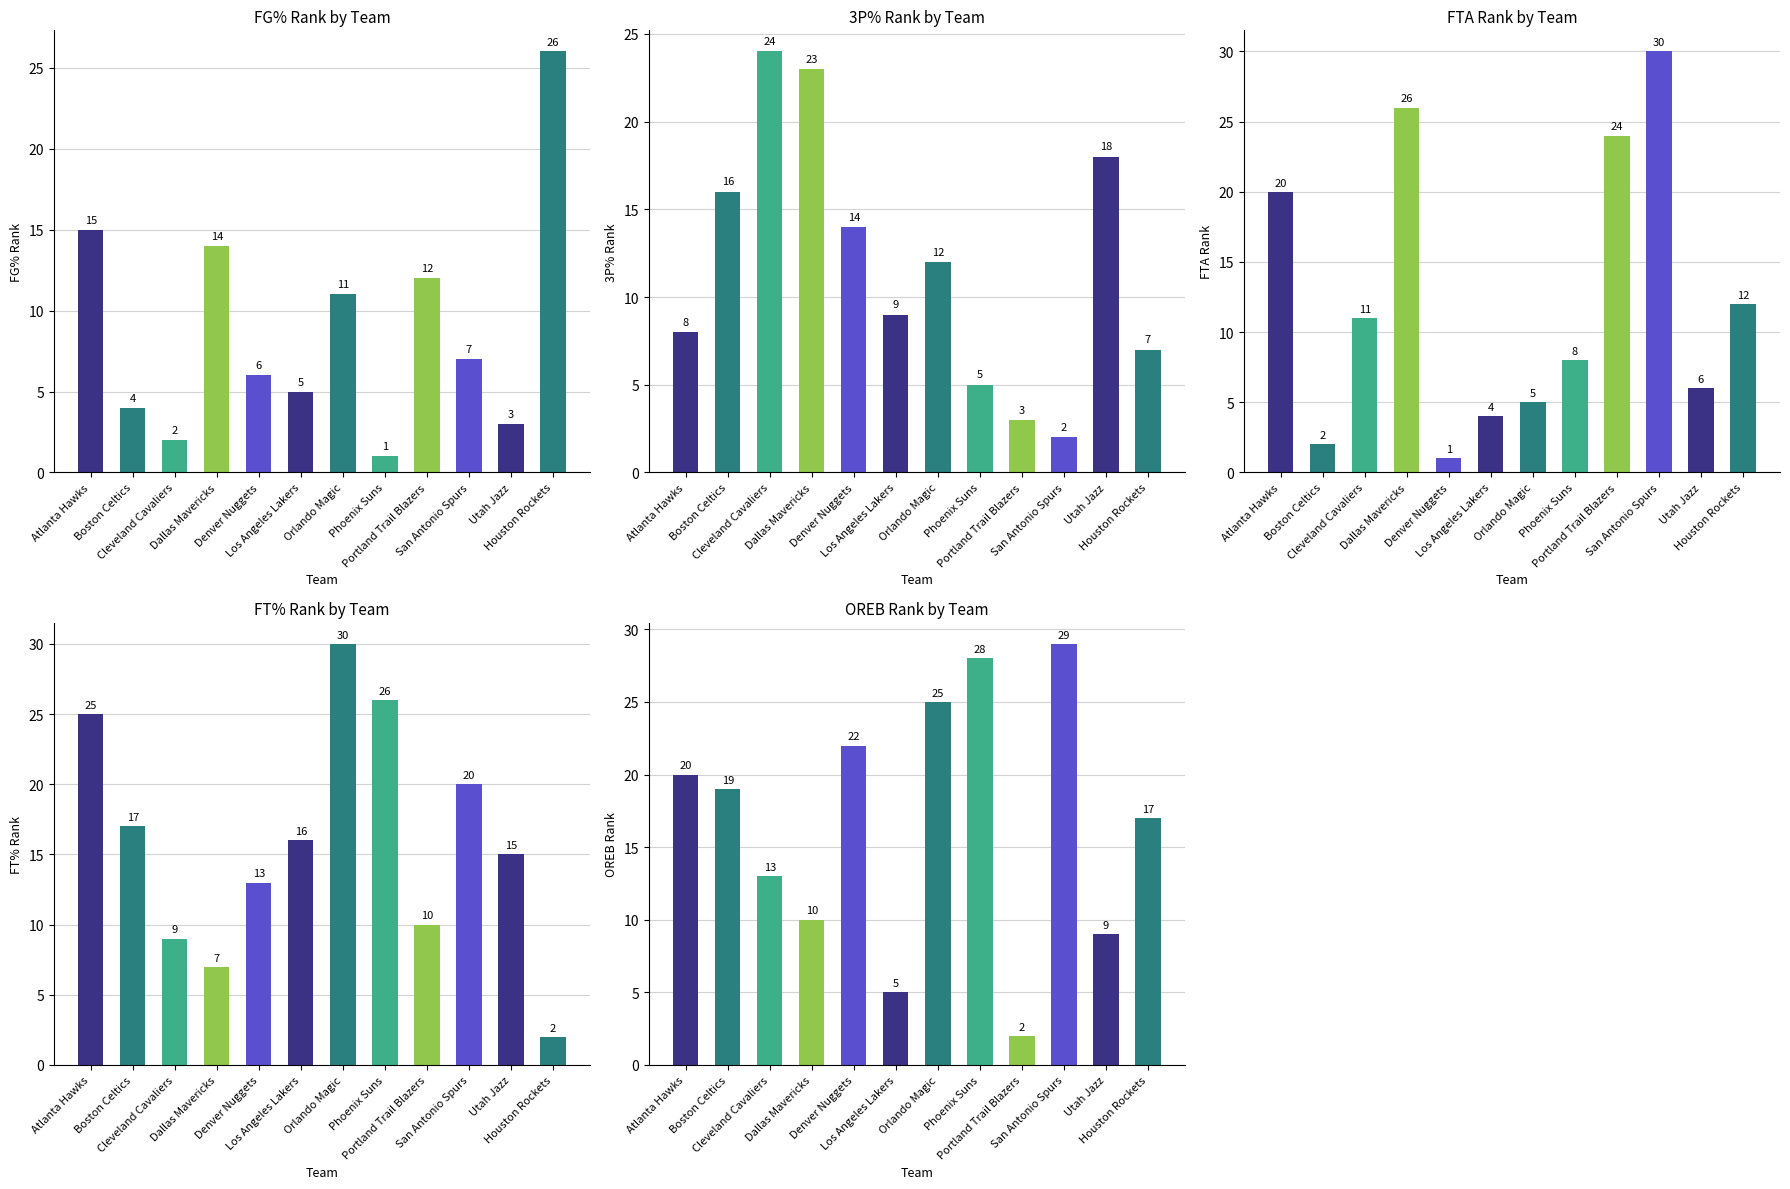

The OREB_RANK series shows 3 at Portland Trail Blazers. True or false?

False